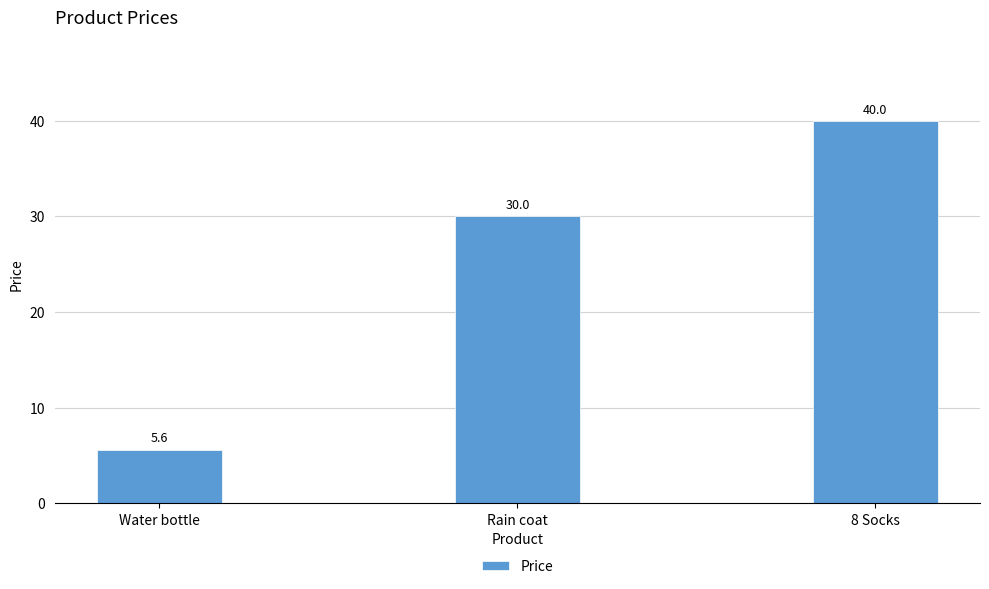

What is the sum of the values at Water bottle and Rain coat?

35.6